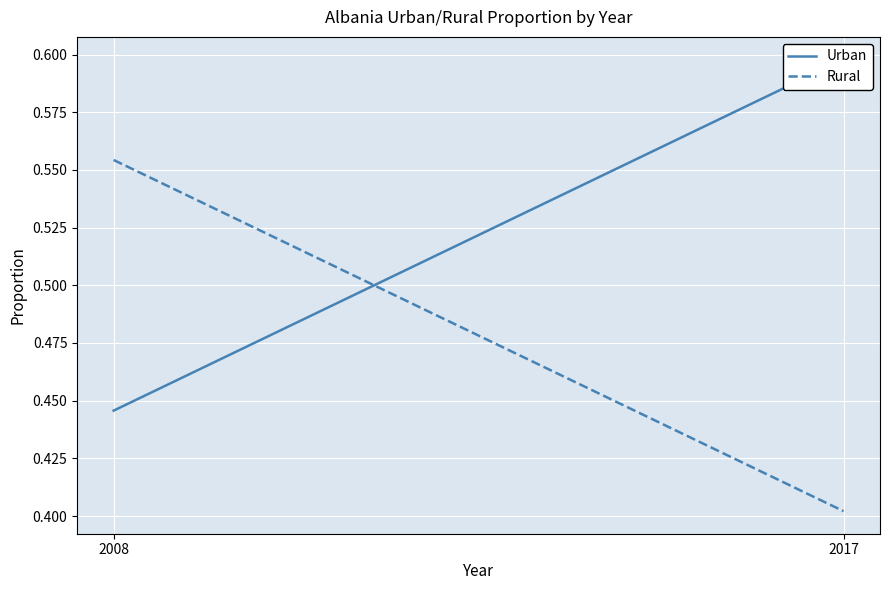

What is the difference between the maximum and minimum values in the Rural series?

0.2